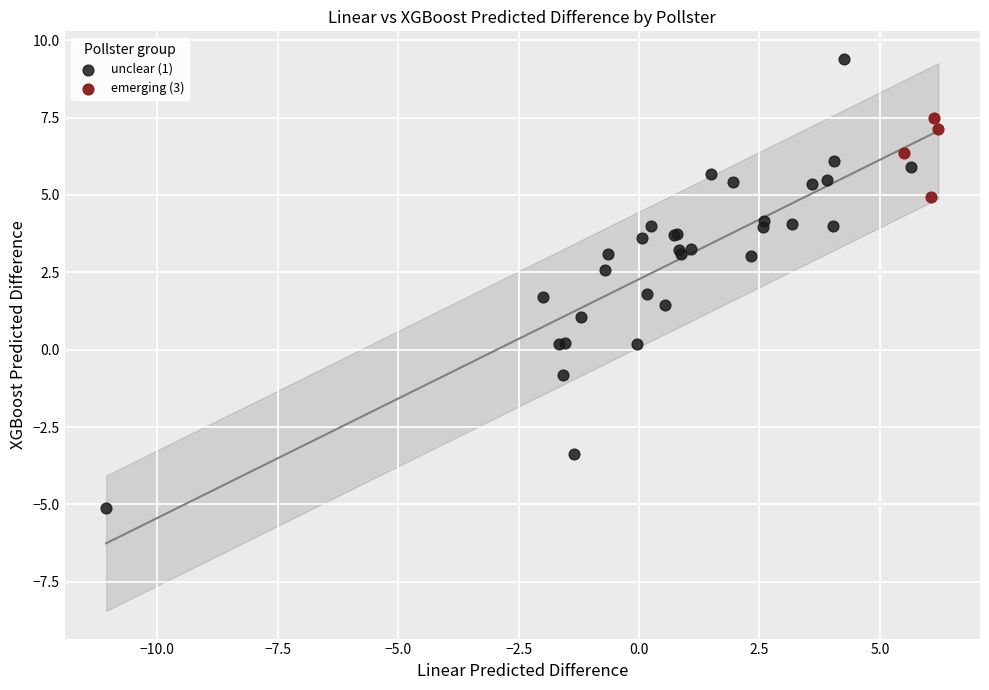

Which series contains the highest Y value?

unclear (1)